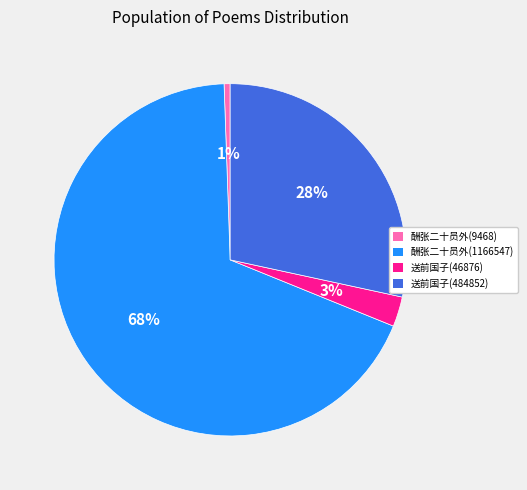

Combined, do 酬张二十员外(9468) and 酬张二十员外(1166547) account for over 50%?

Yes